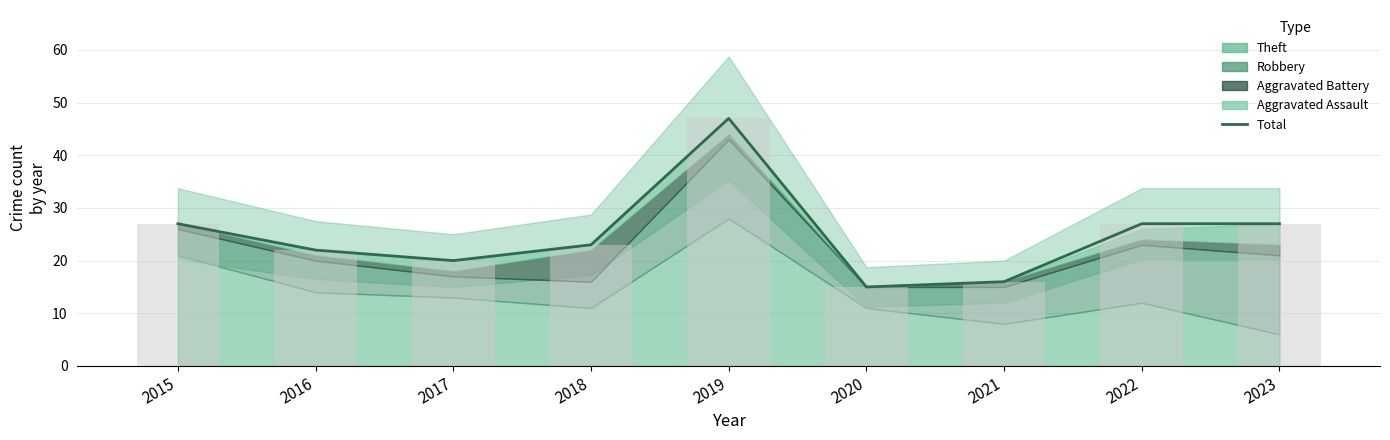

How many bars are there in total?

9